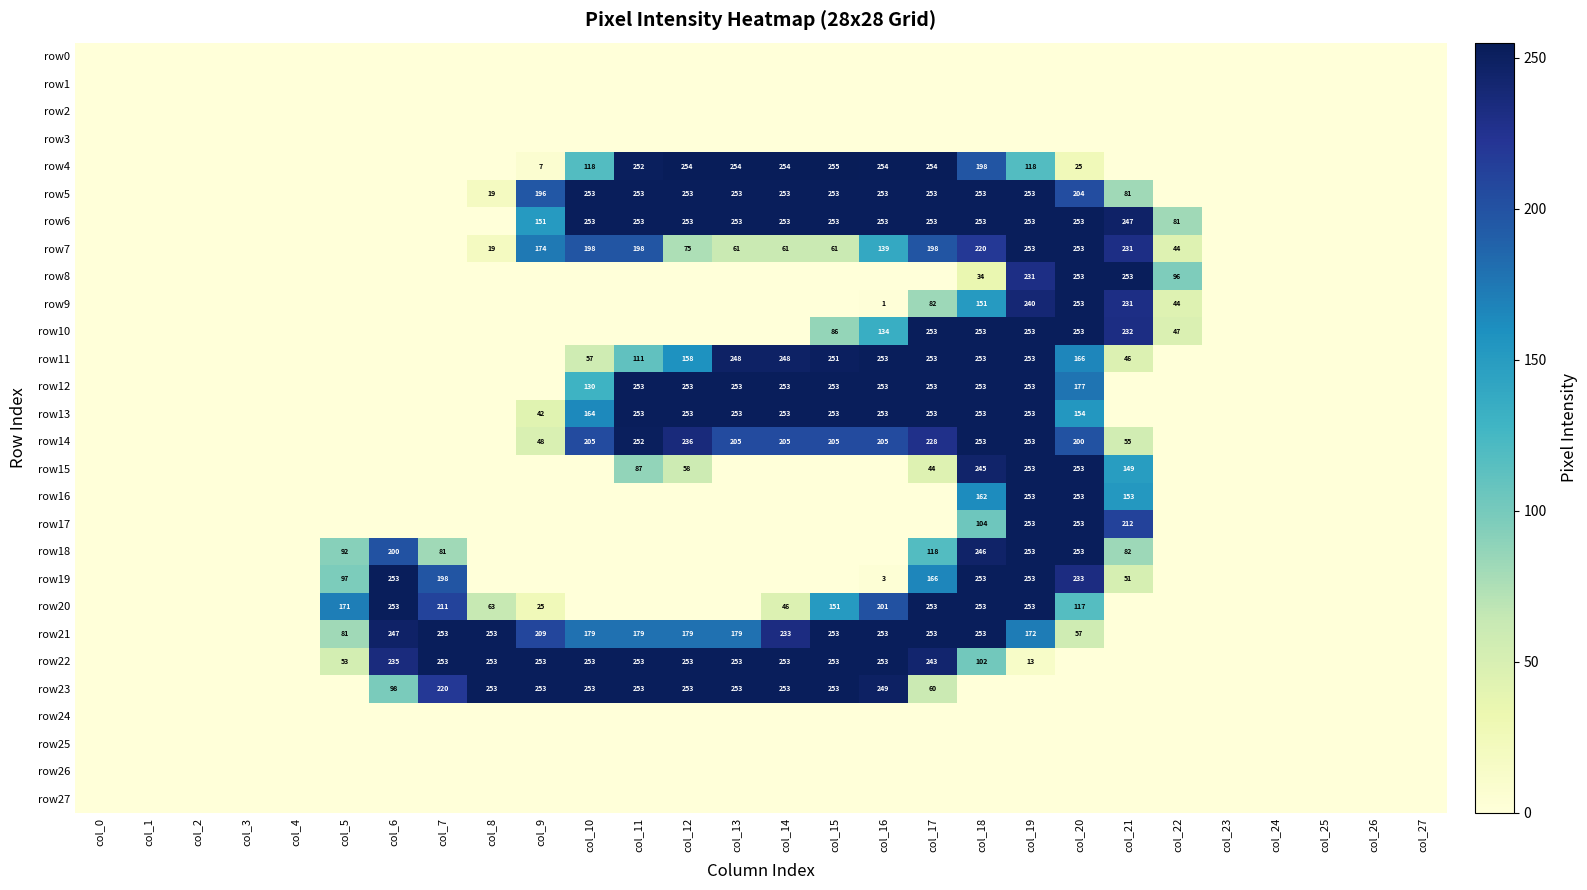

True or false: row5 has a value of 54 at col_15.

False